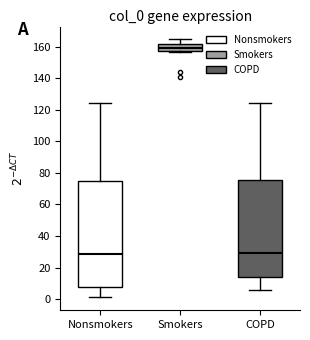

Reading left to right, transcribe this box plot: for each box, give where its median line is, the range the box spans, and where its two whiskers end, as read against the y-axis. The values are not printed on the chart, so give them approximately, as read against the axis.

Nonsmokers: median 28, box 8 to 76, whiskers 2 to 124
Smokers: median 160, box 158 to 162, whiskers 156 to 164
COPD: median 30, box 14 to 76, whiskers 6 to 124